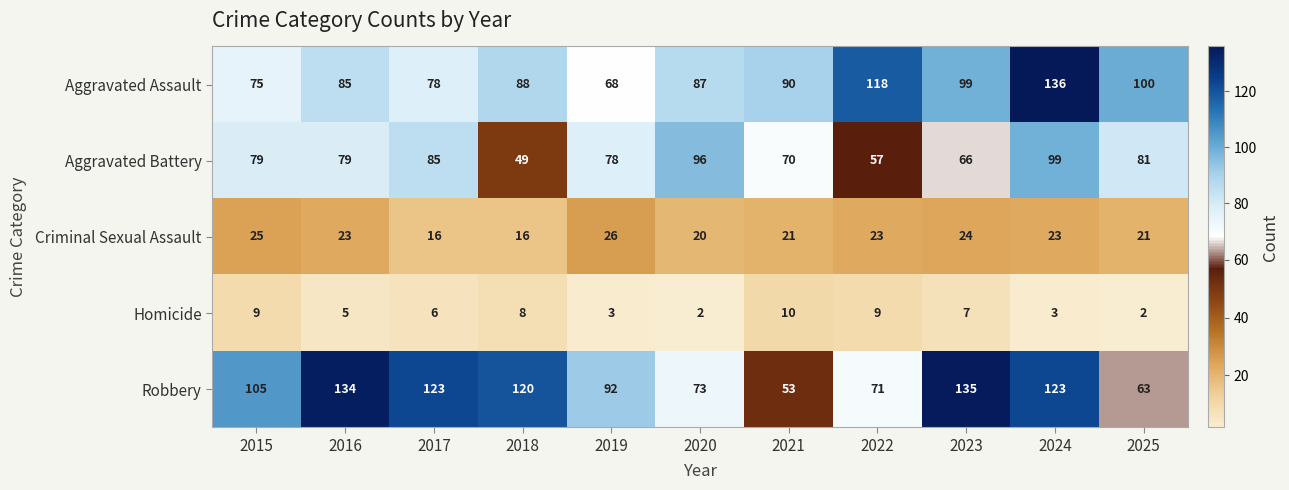

The value of Aggravated Battery at 2020 is 26. True or false?

False